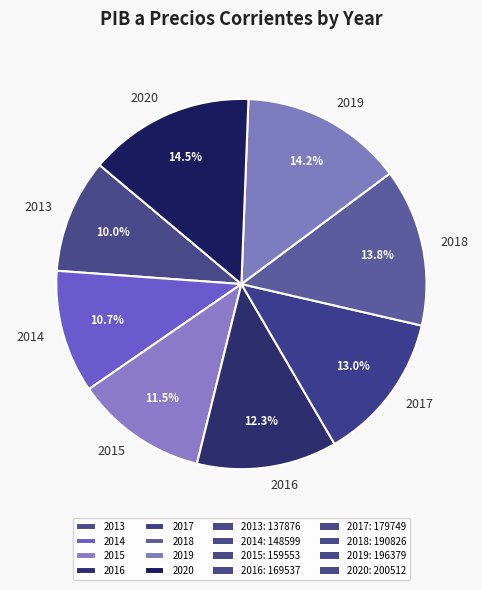

True or false: 2017 accounts for 13% of the total.

True